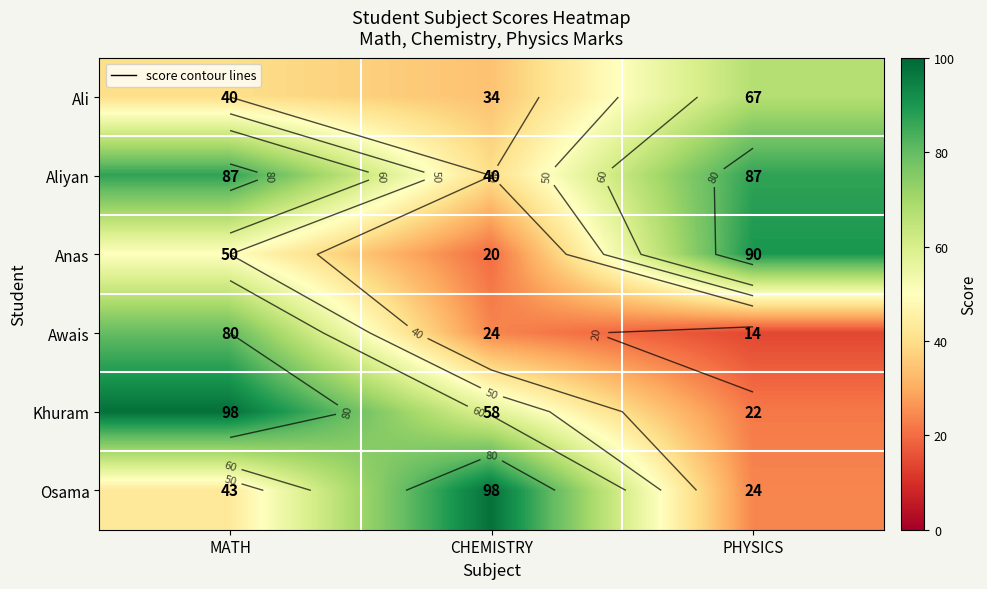

At which category is the sum across all series the highest?

MATH